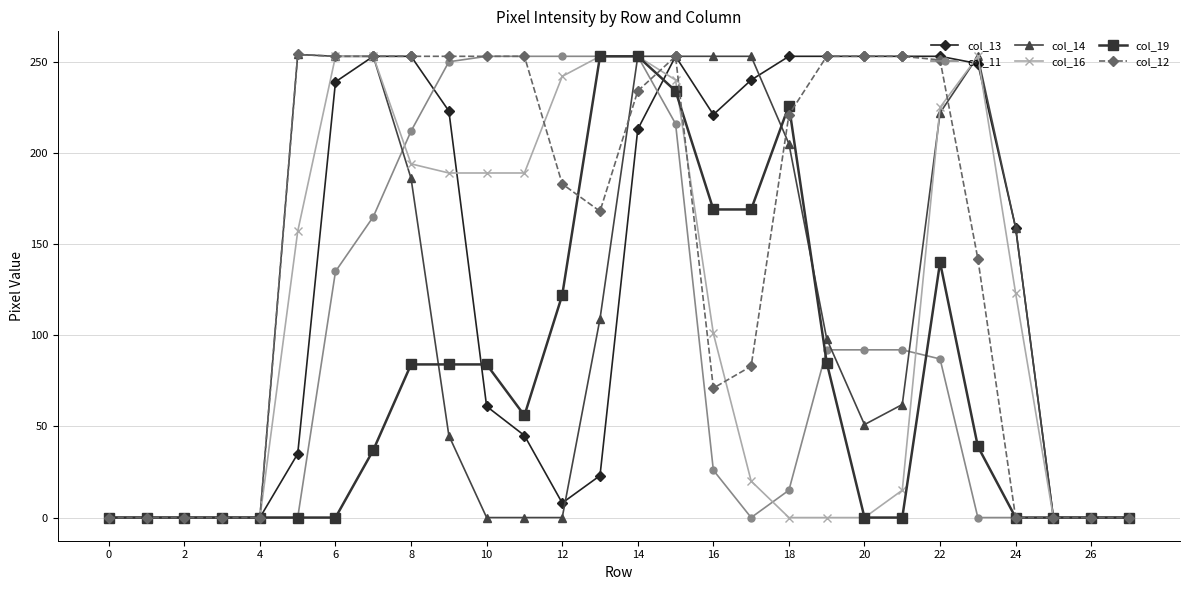

How many lines are shown in the chart?

6